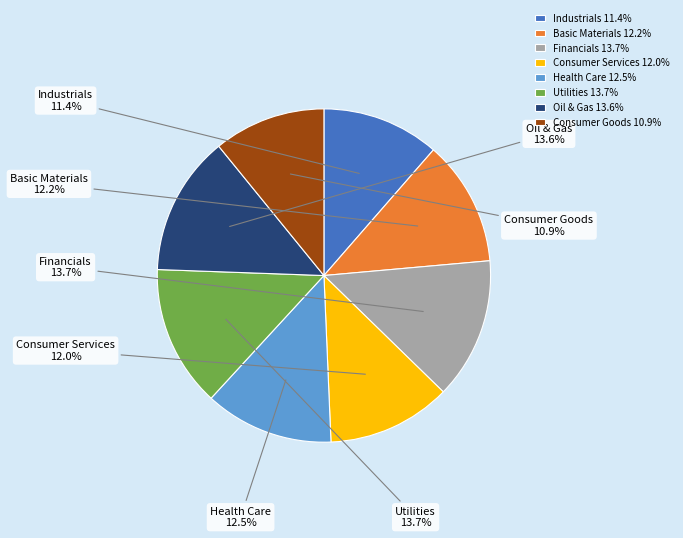

Is the sum of Utilities and Industrials greater than half?

No